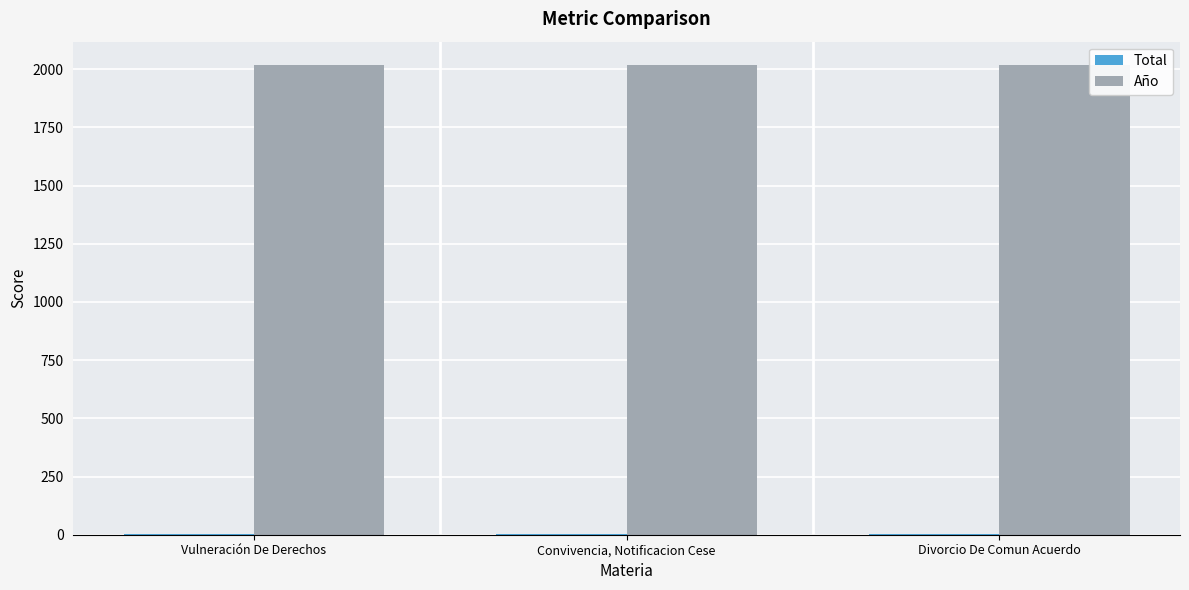

Which series has the largest total across all categories?

Año